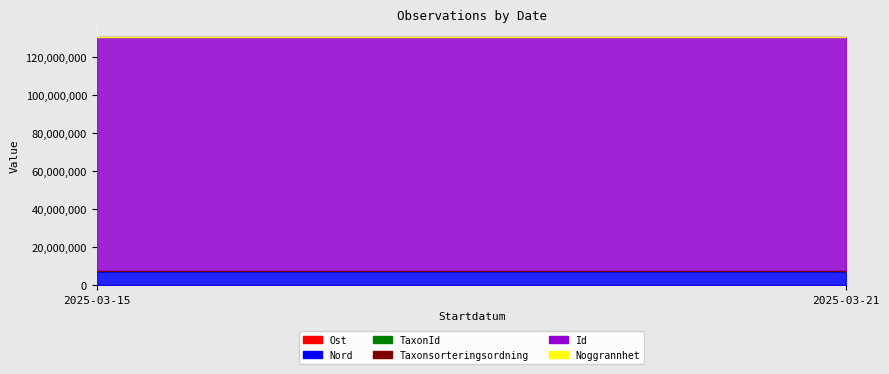

What is the difference between the maximum and minimum values in the Nord series?

105